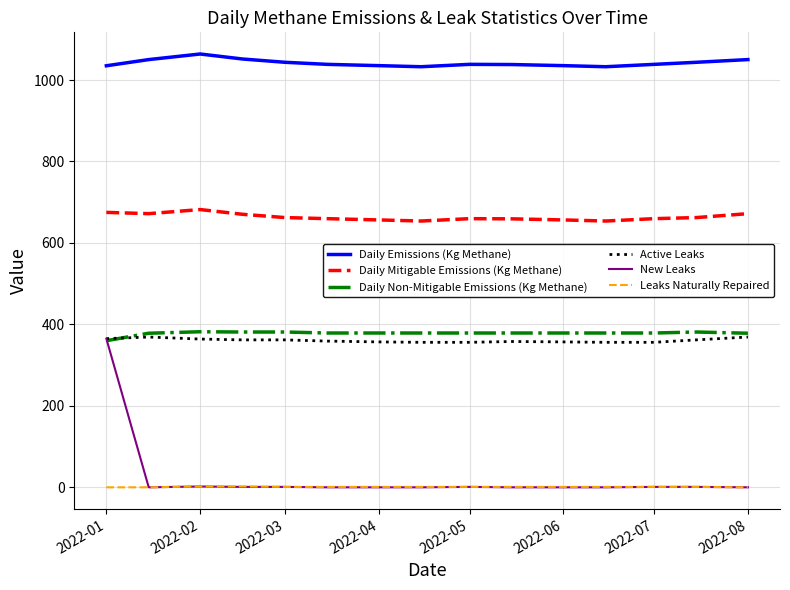

True or false: Daily Non-Mitigable Emissions (Kg Methane) and Daily Mitigable Emissions (Kg Methane) cross at least once.

False